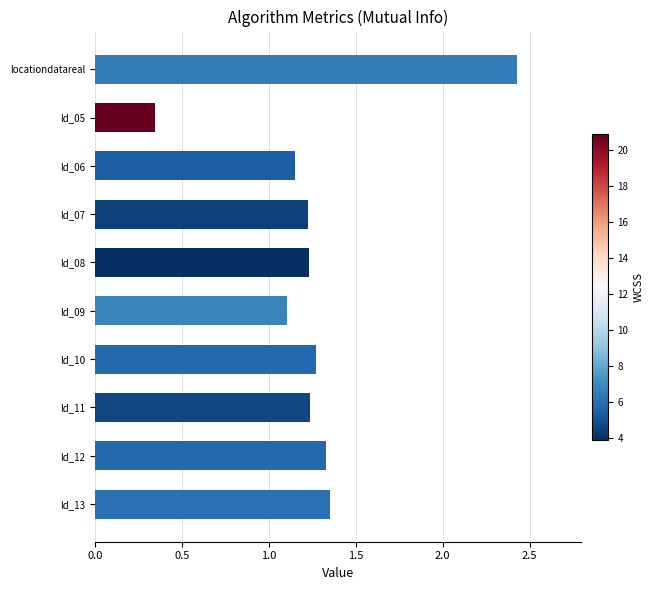

How many values are below 1?

1